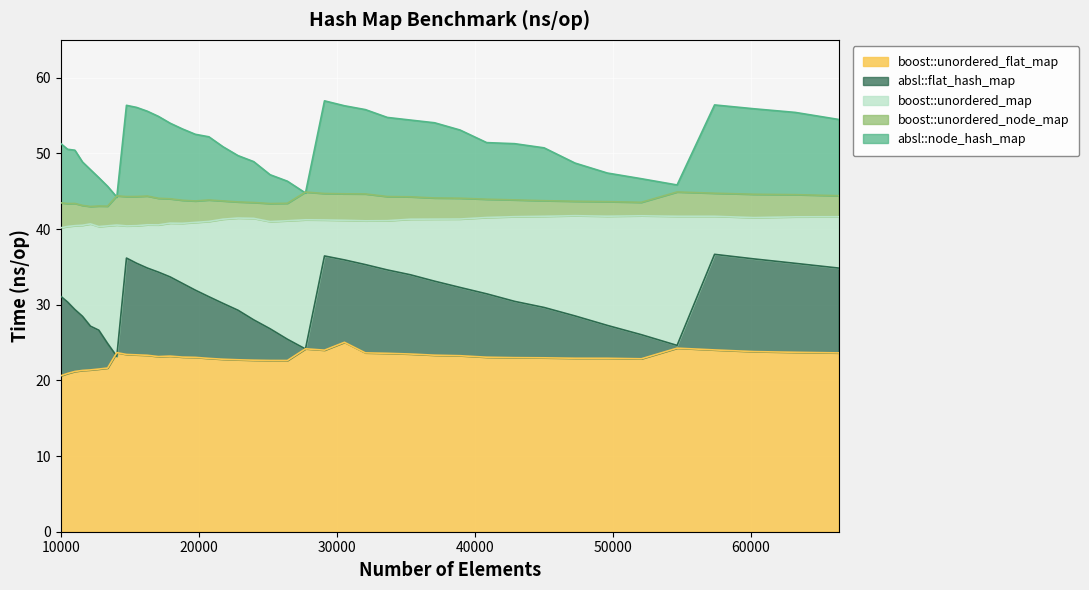

What is the difference between the boost::unordered_node_map values at 57372 and 13396?

1.7